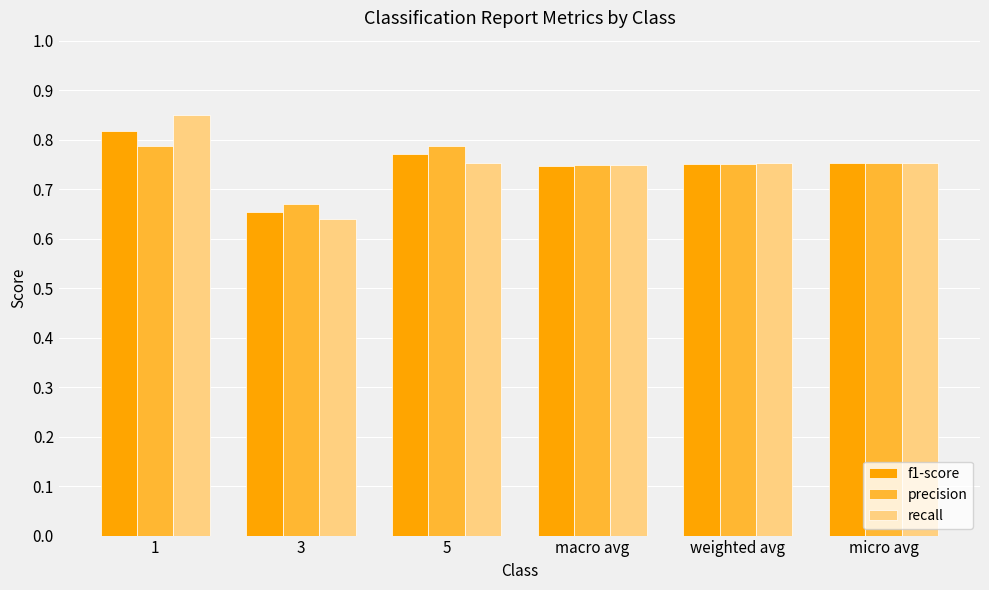

Which category has the lowest value in the precision series?

3